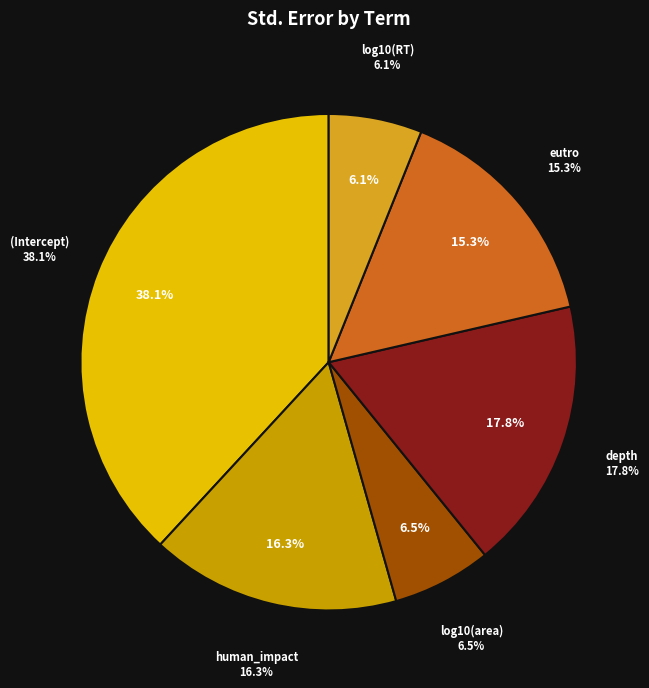

What is the largest slice in the pie chart?

(Intercept)